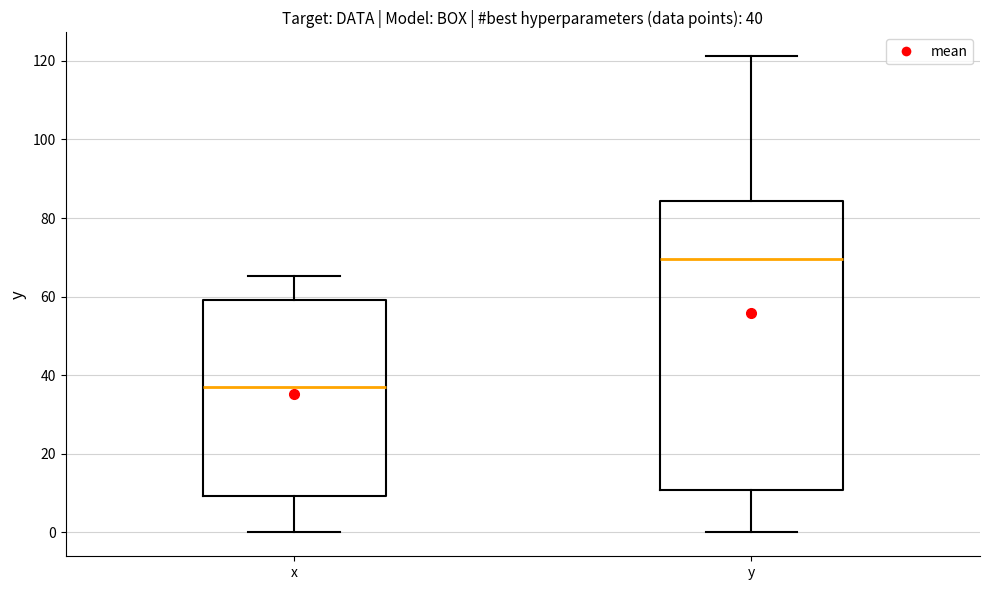

Which box has the lowest median line?

x